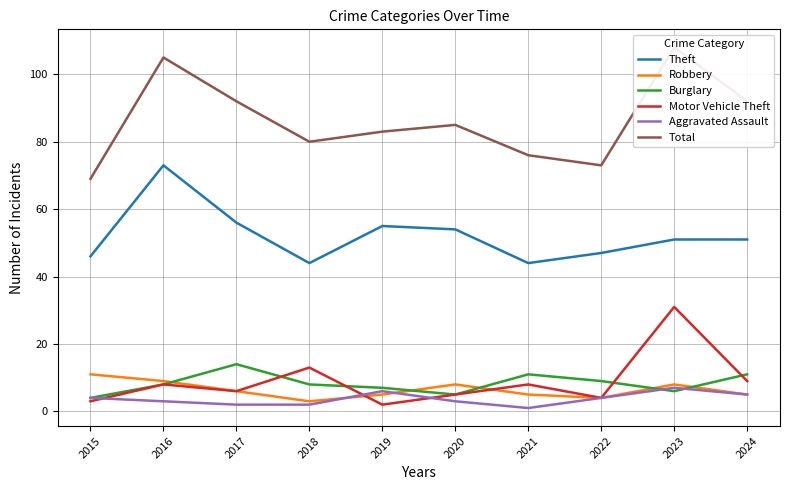

At which category is the sum across all series the highest?

2023